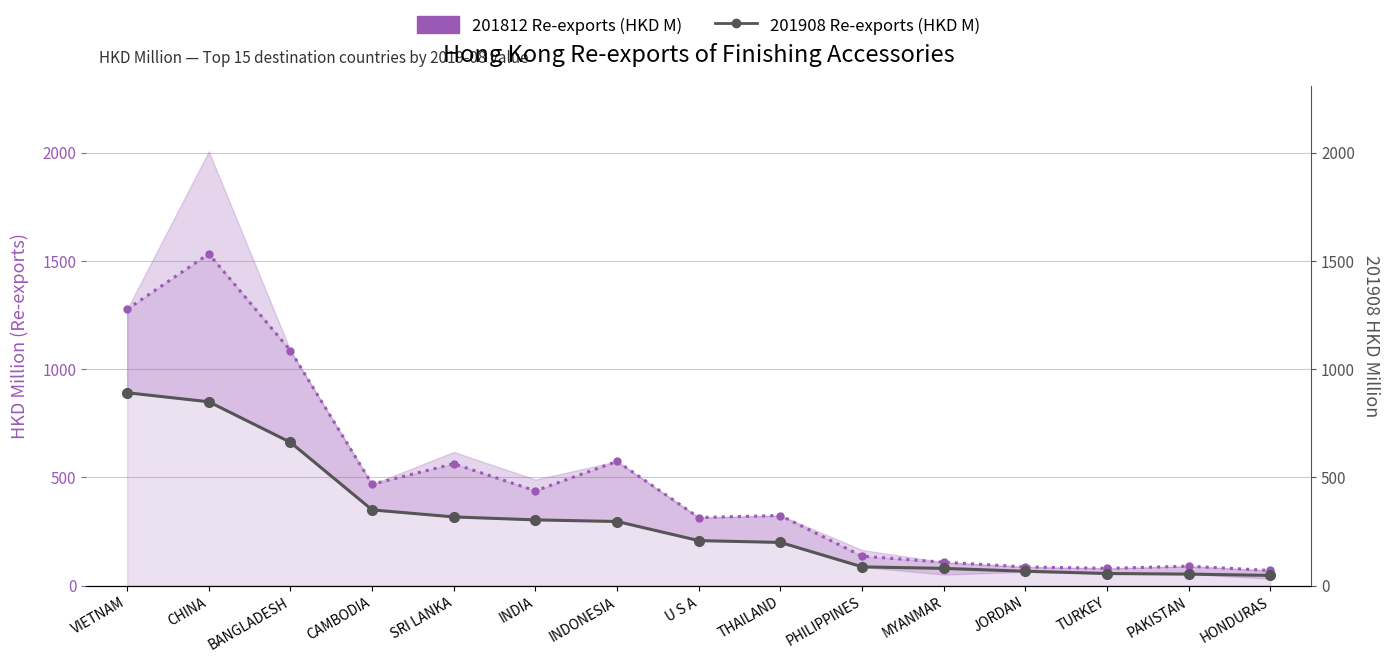

Where is 201908 (HKD M) nearest to the value 468?

CAMBODIA